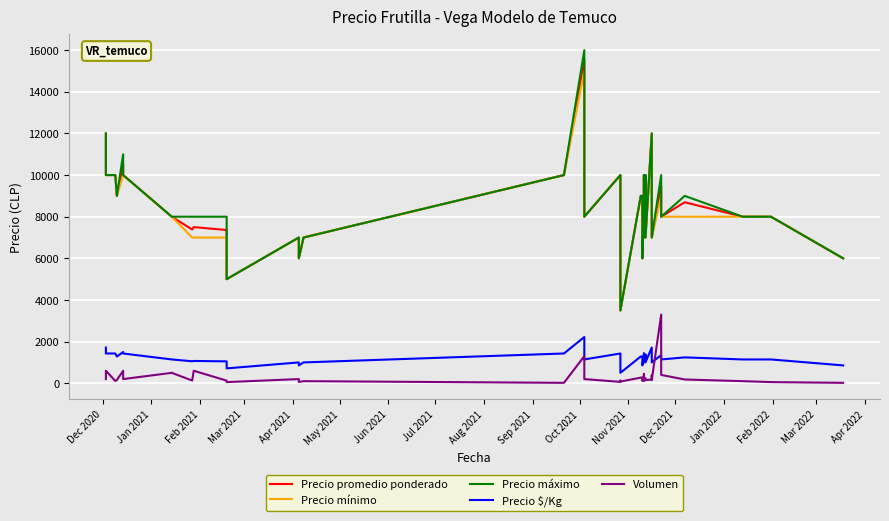

How many data points does each series have?

40